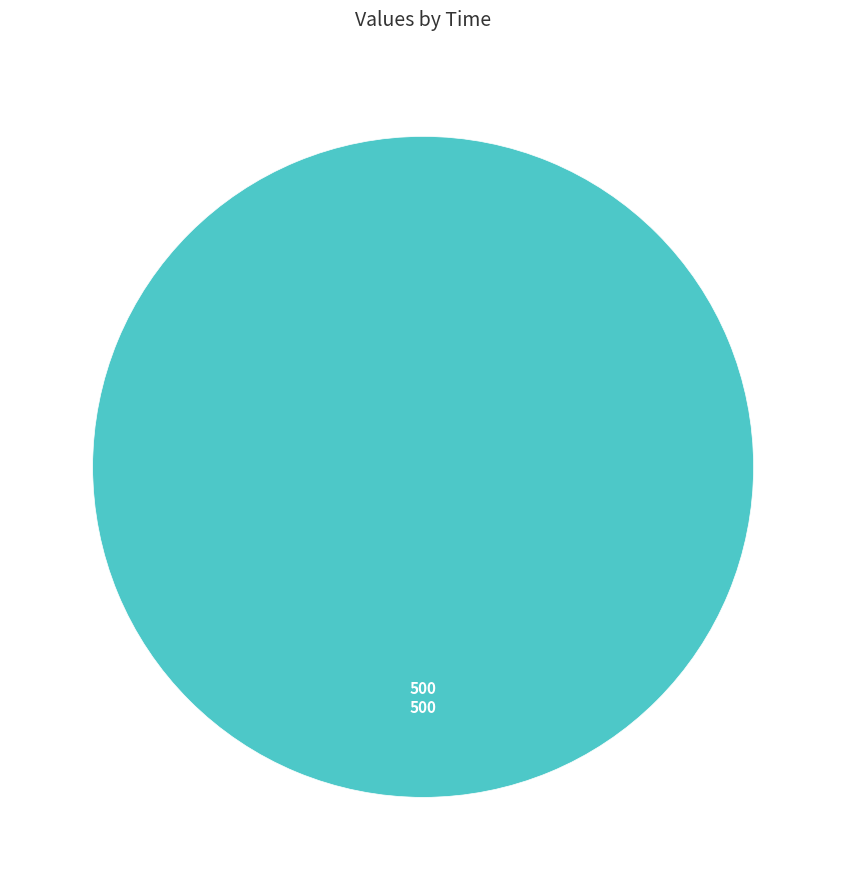

The 500 slice represents 100% of the pie. True or false?

True